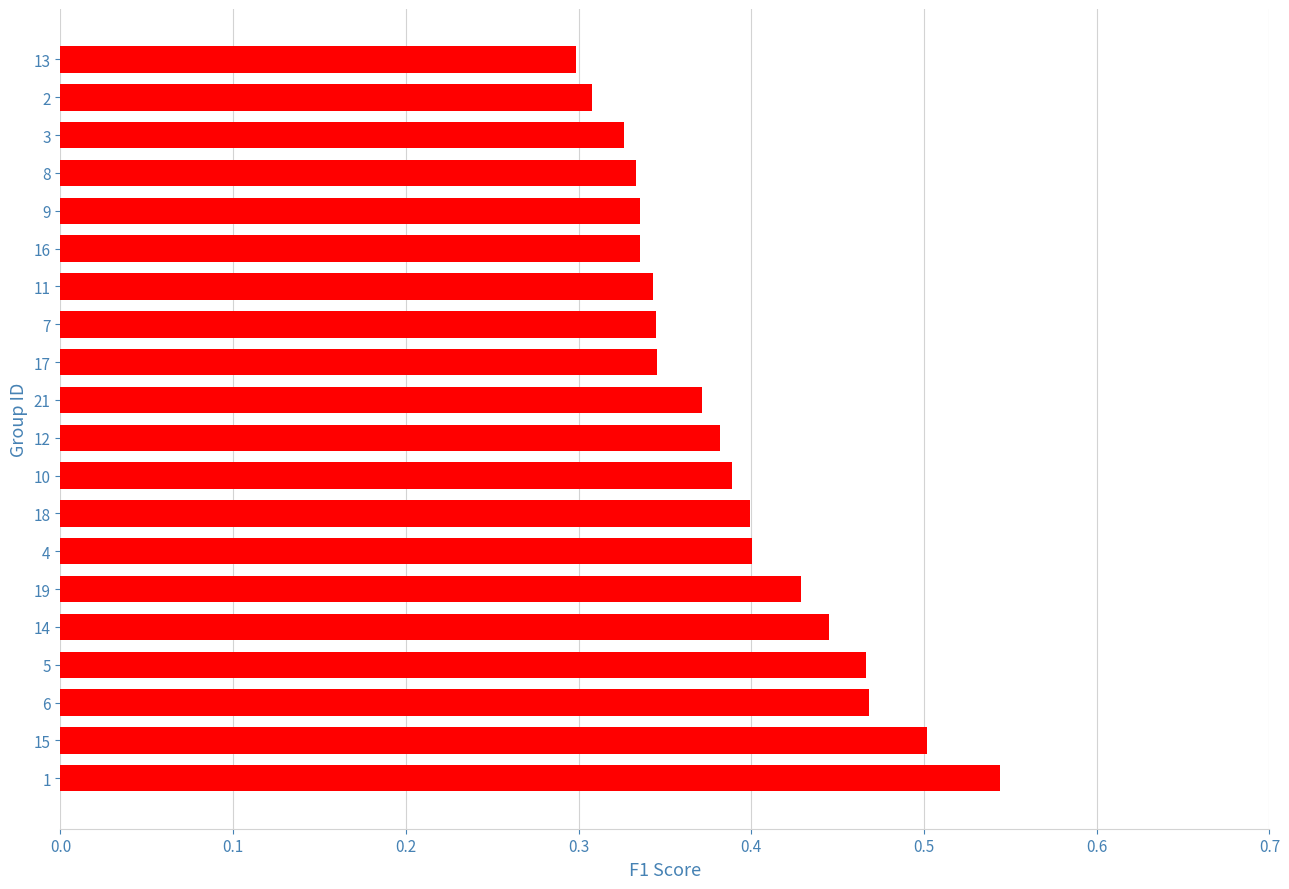

Where is the data nearest to the value 0?

13